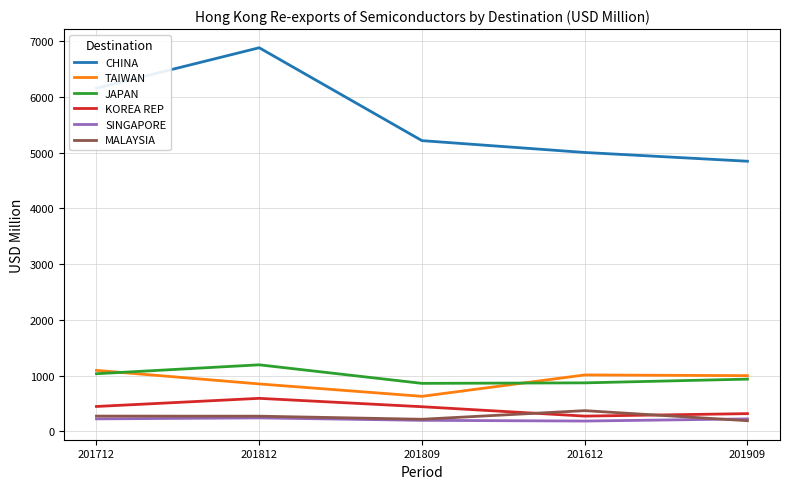

What is the total value across all series at 201809?

7565.6